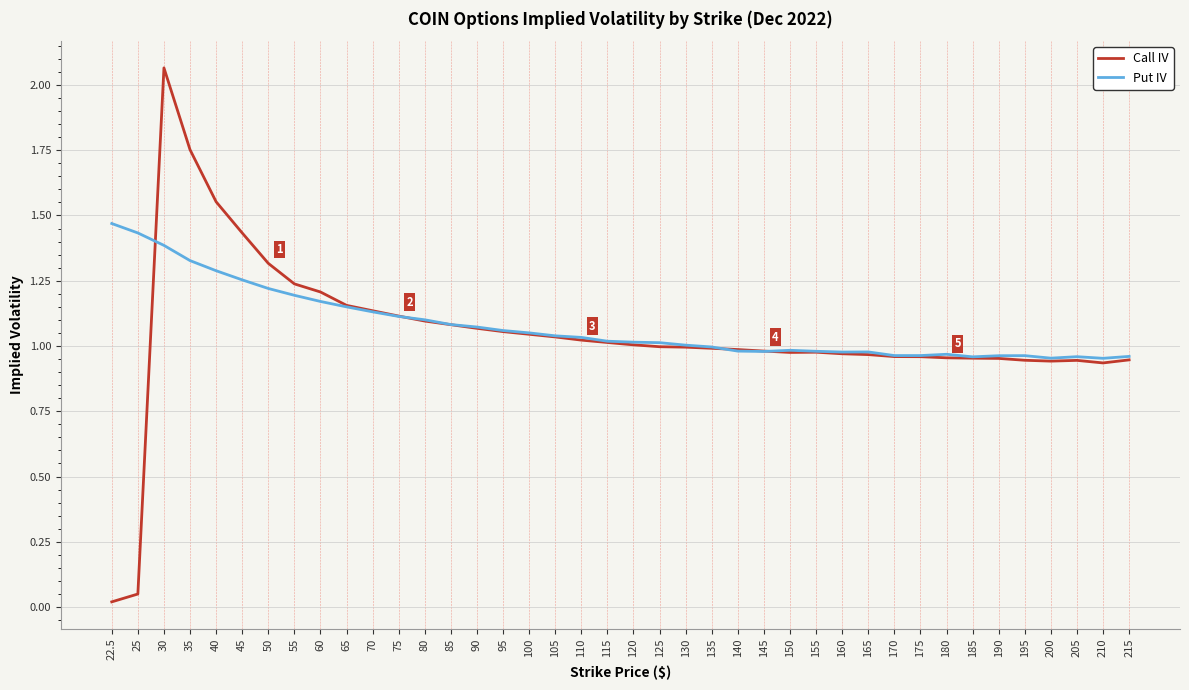

What is the sum of the Put IV values at 110 and 45?

2.3